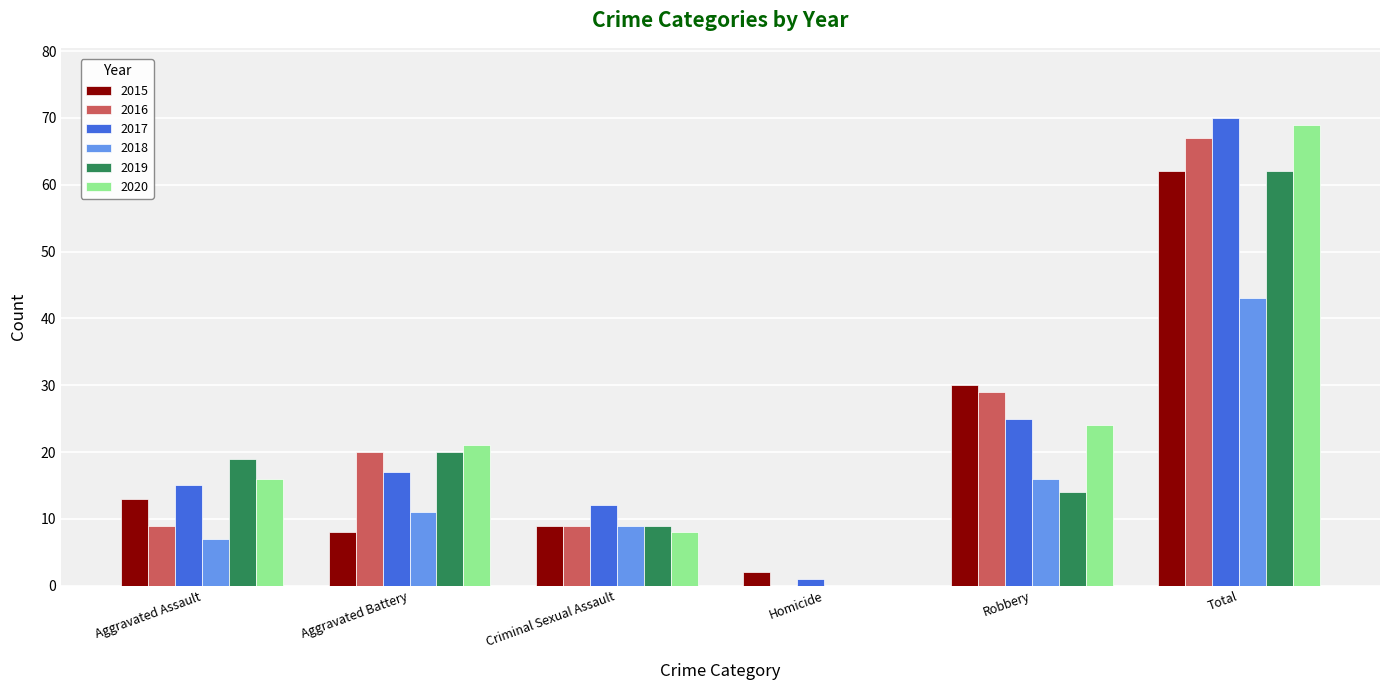

What is the sum of all 2017 values?

140